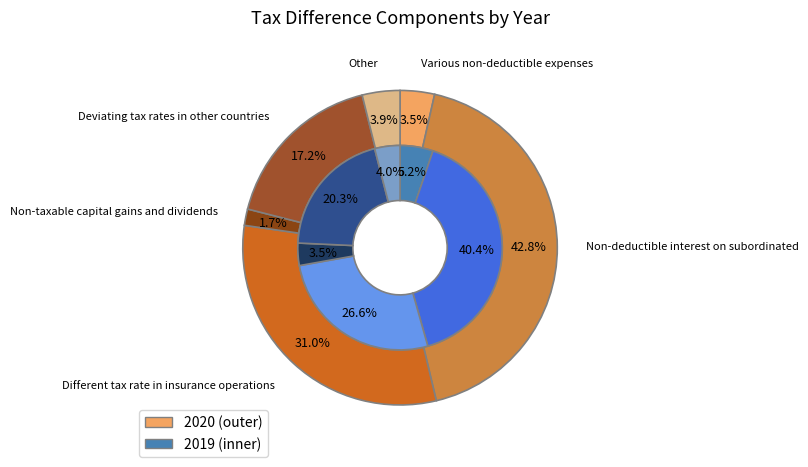

Combined, do Non-taxable capital gains and dividends and Other account for over 50%?

No